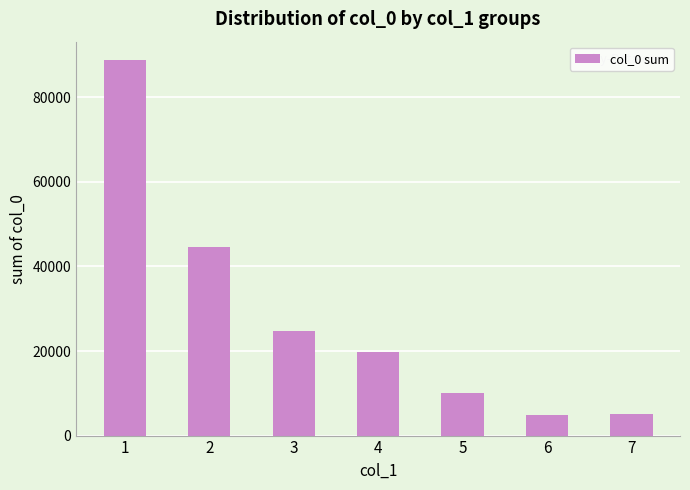

What is the change in value from 4 to 6?

-14874